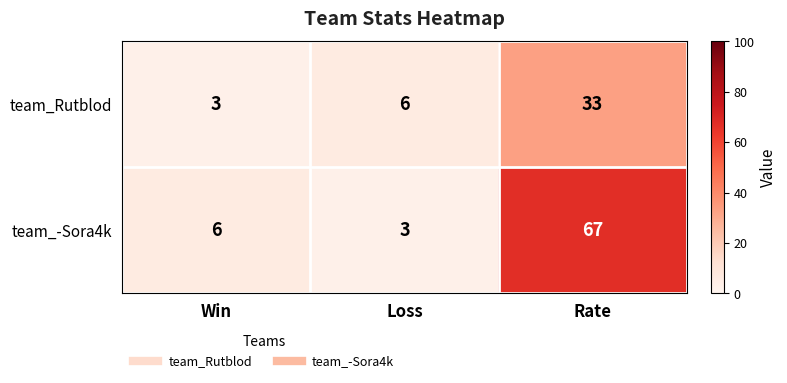

At which category does the chart reach its peak across all series?

Rate